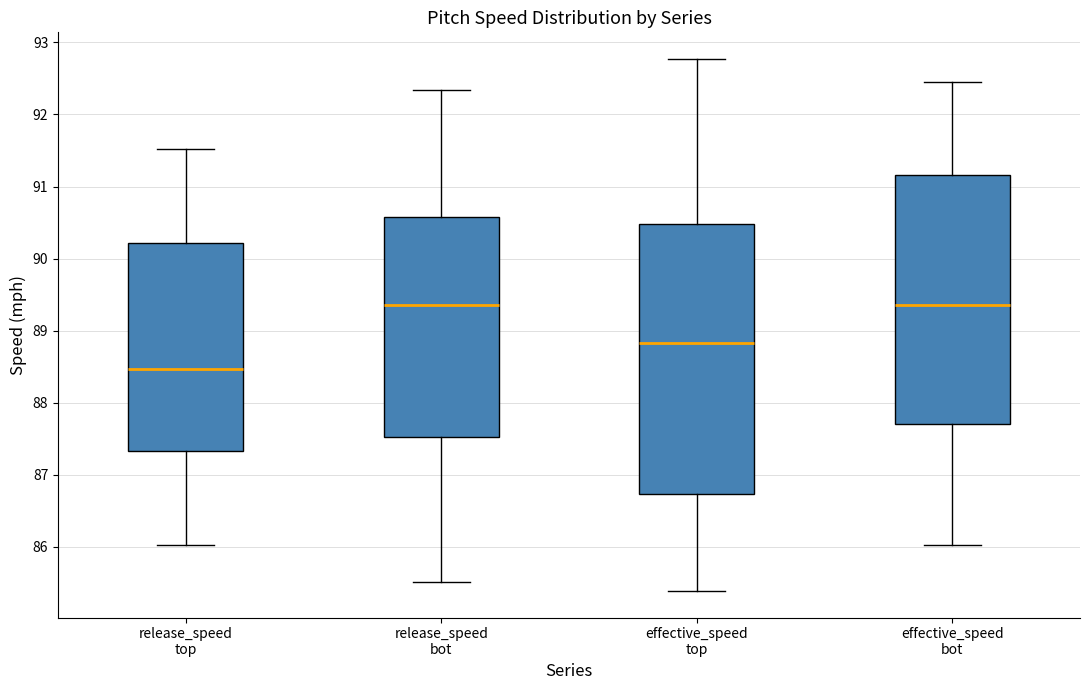

Comparing the boxes themselves (not the whiskers), which one is the tallest?

effective_speed top